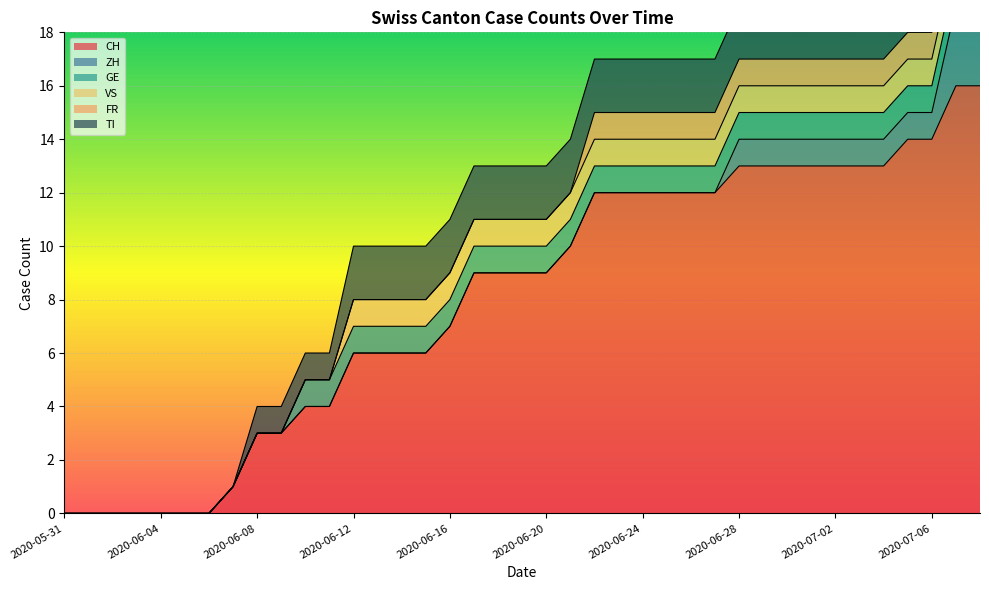

How many values in VS are above zero?

27